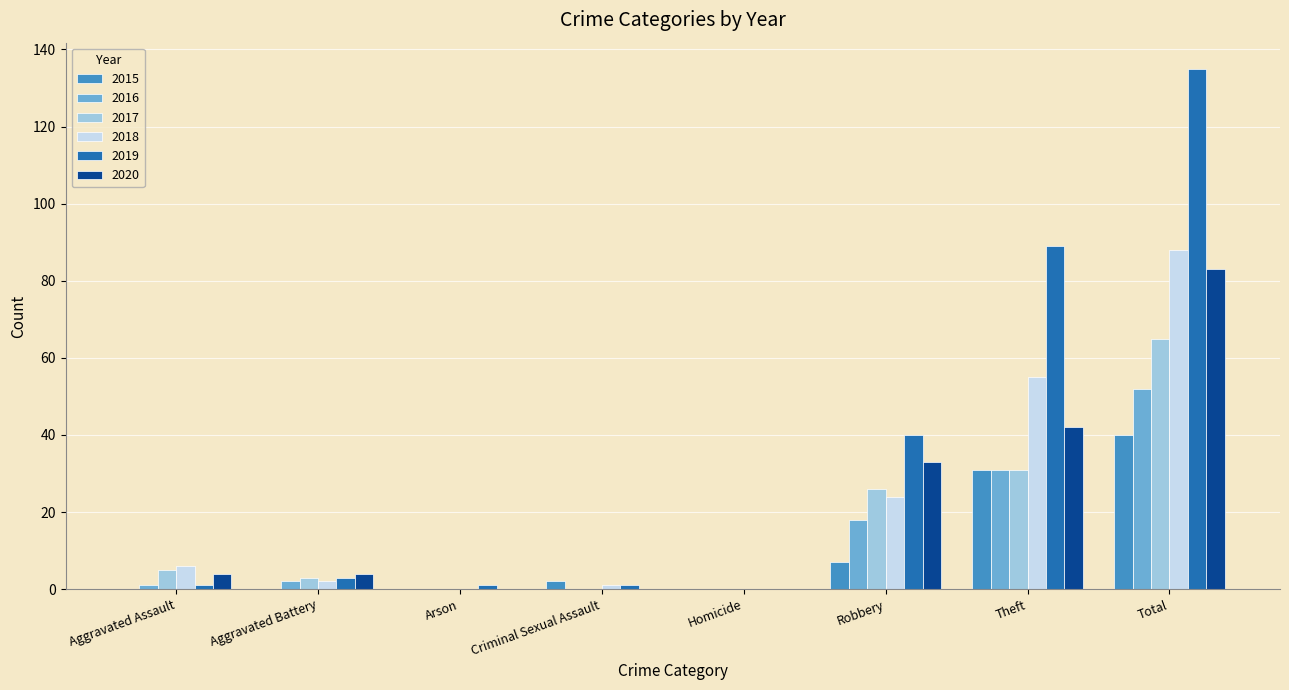

What is the total value across all series at Total?

463